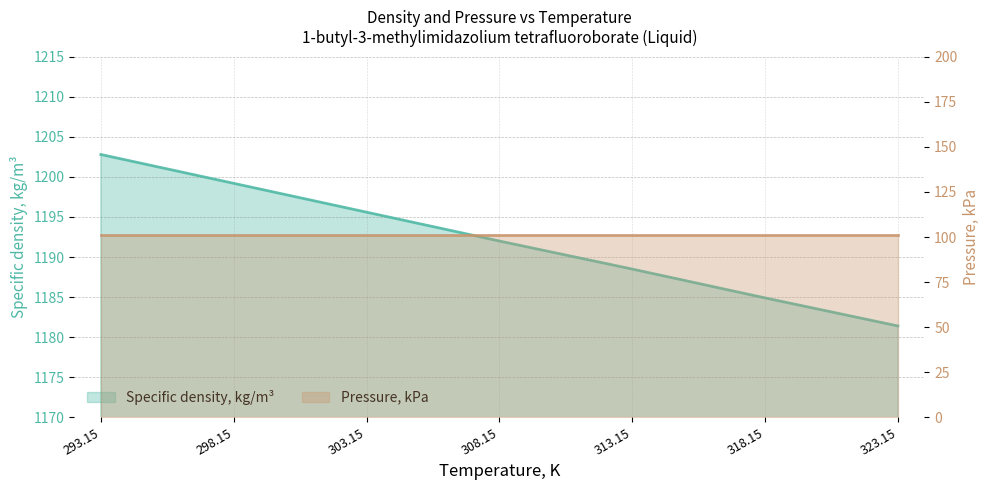

Which label corresponds to the largest value in the chart?

293.15